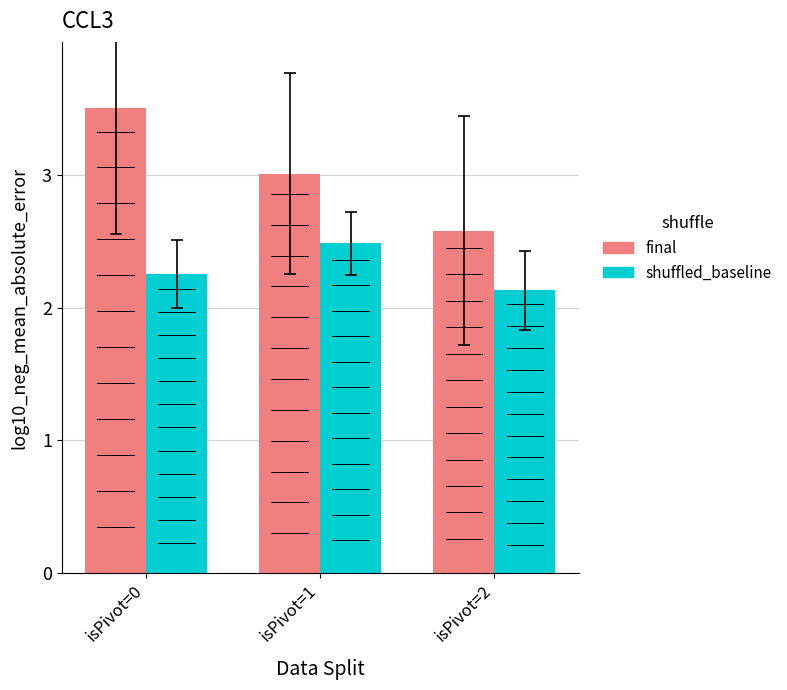

Rank the series by their average value, from highest to lowest.

final, shuffled_baseline